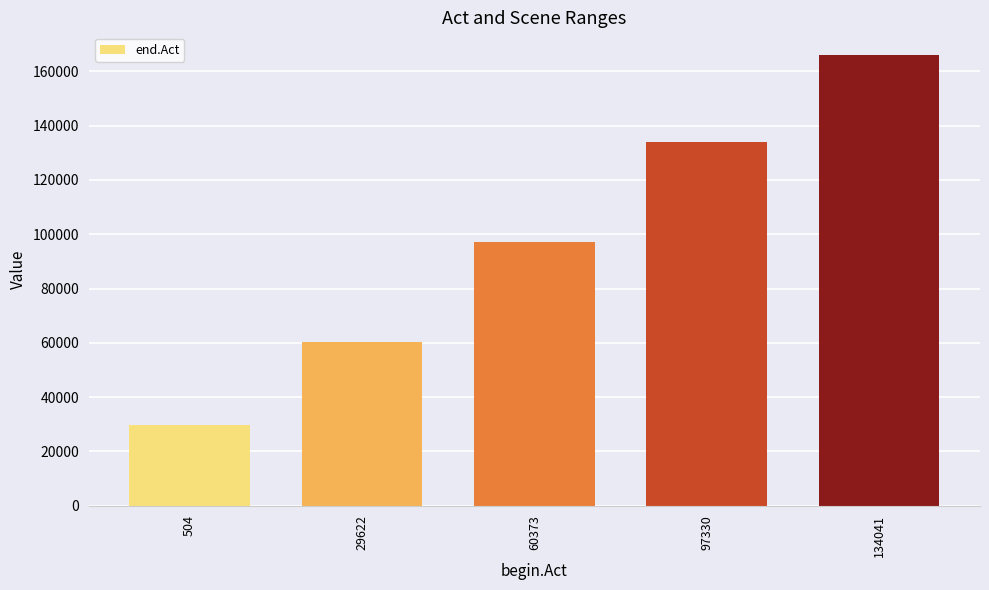

How many values are between 60360 and 134028?

3